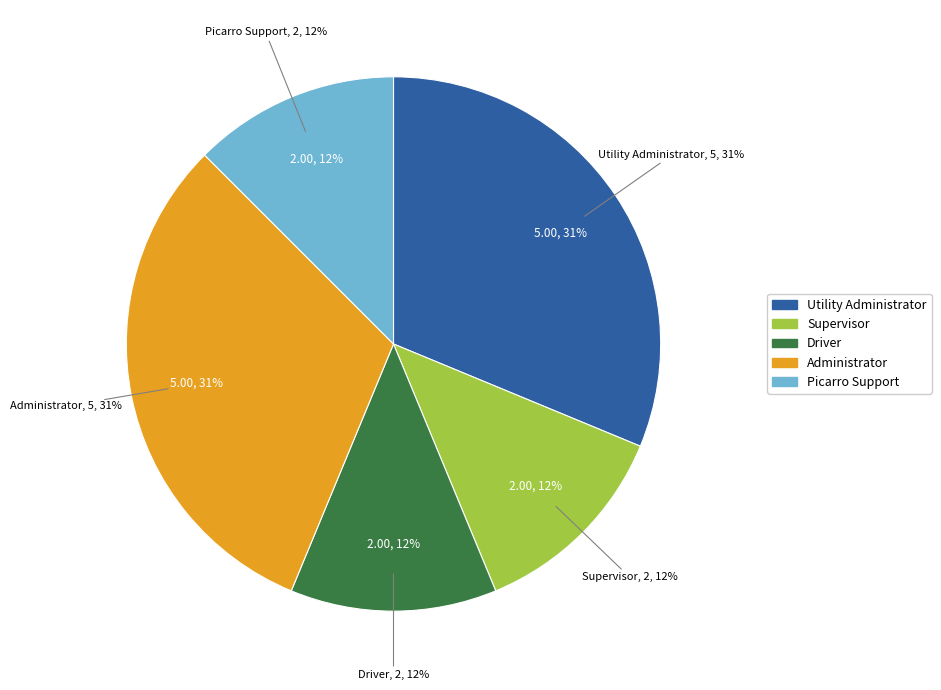

Do Driver and Administrator together represent more than half of the pie?

No